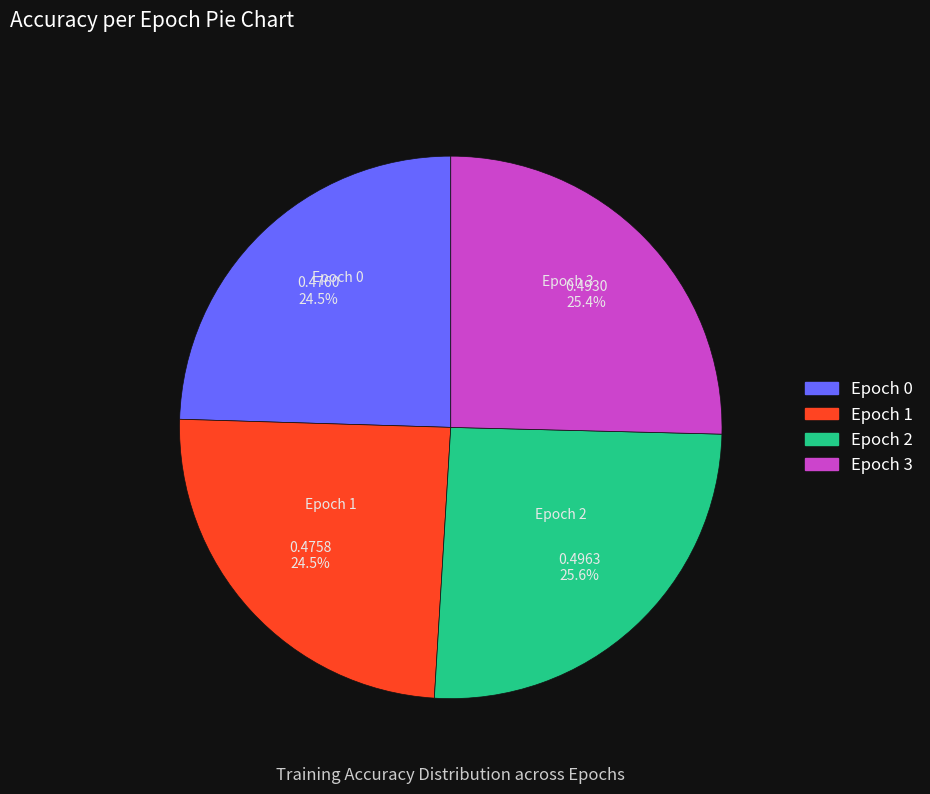

How many segments does this pie chart have?

4